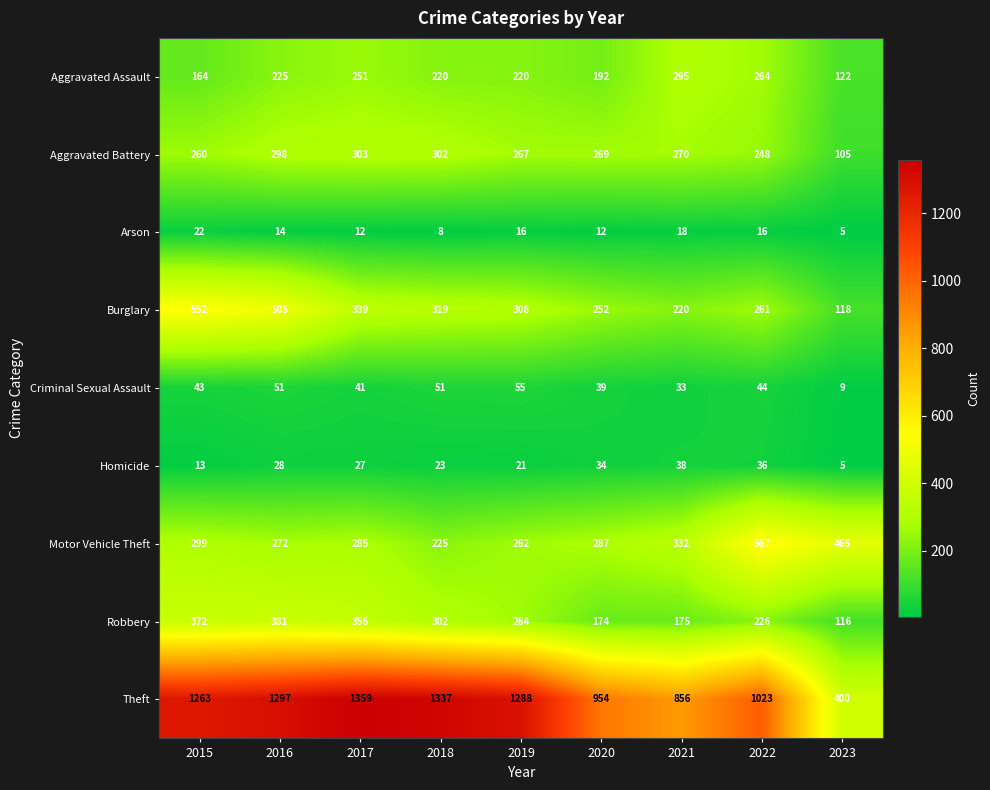

Which series has the largest total across all categories?

Theft